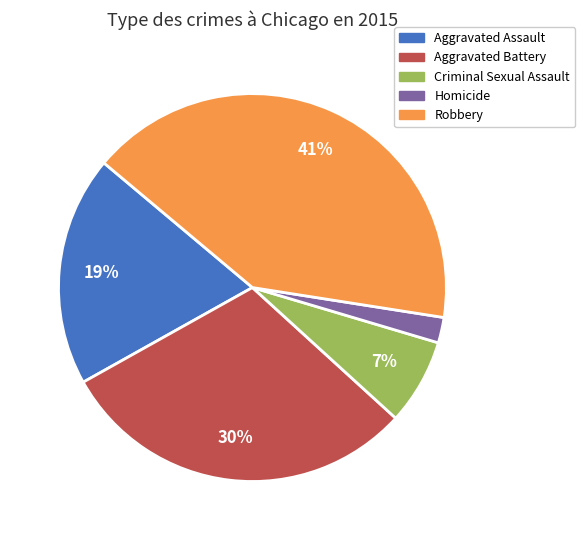

Is the sum of Aggravated Assault and Aggravated Battery greater than half?

No